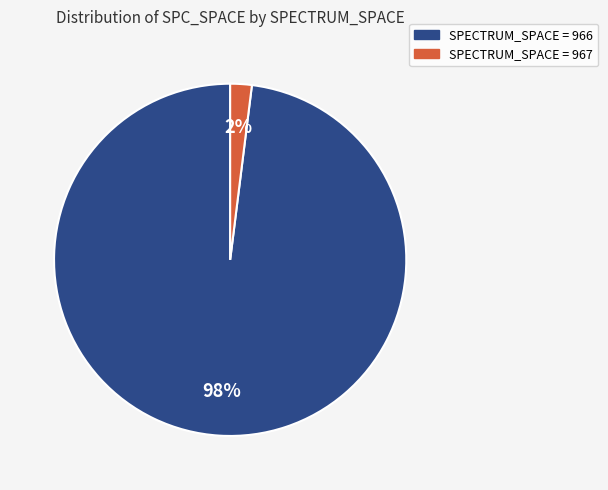

Does any single category account for the majority?

Yes